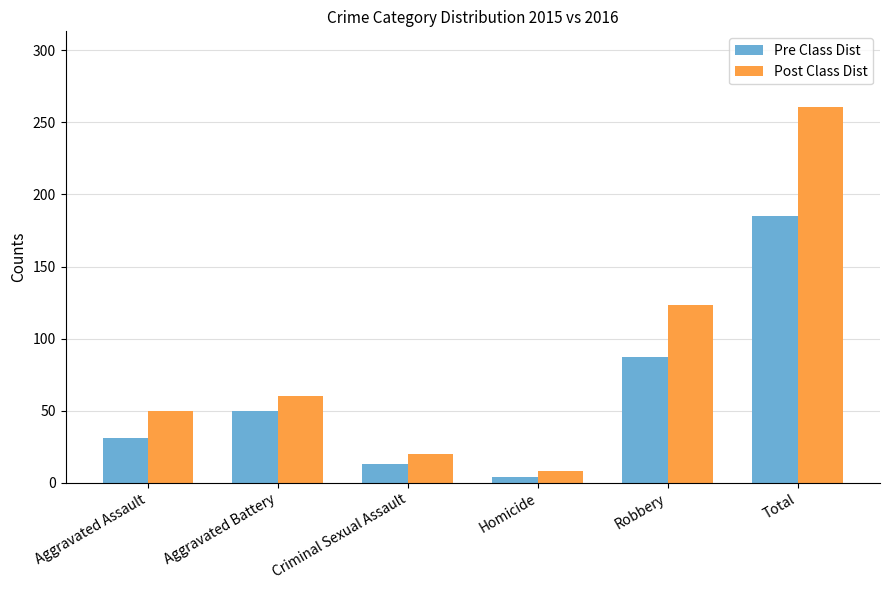

What is the total value across all series at Aggravated Battery?

110